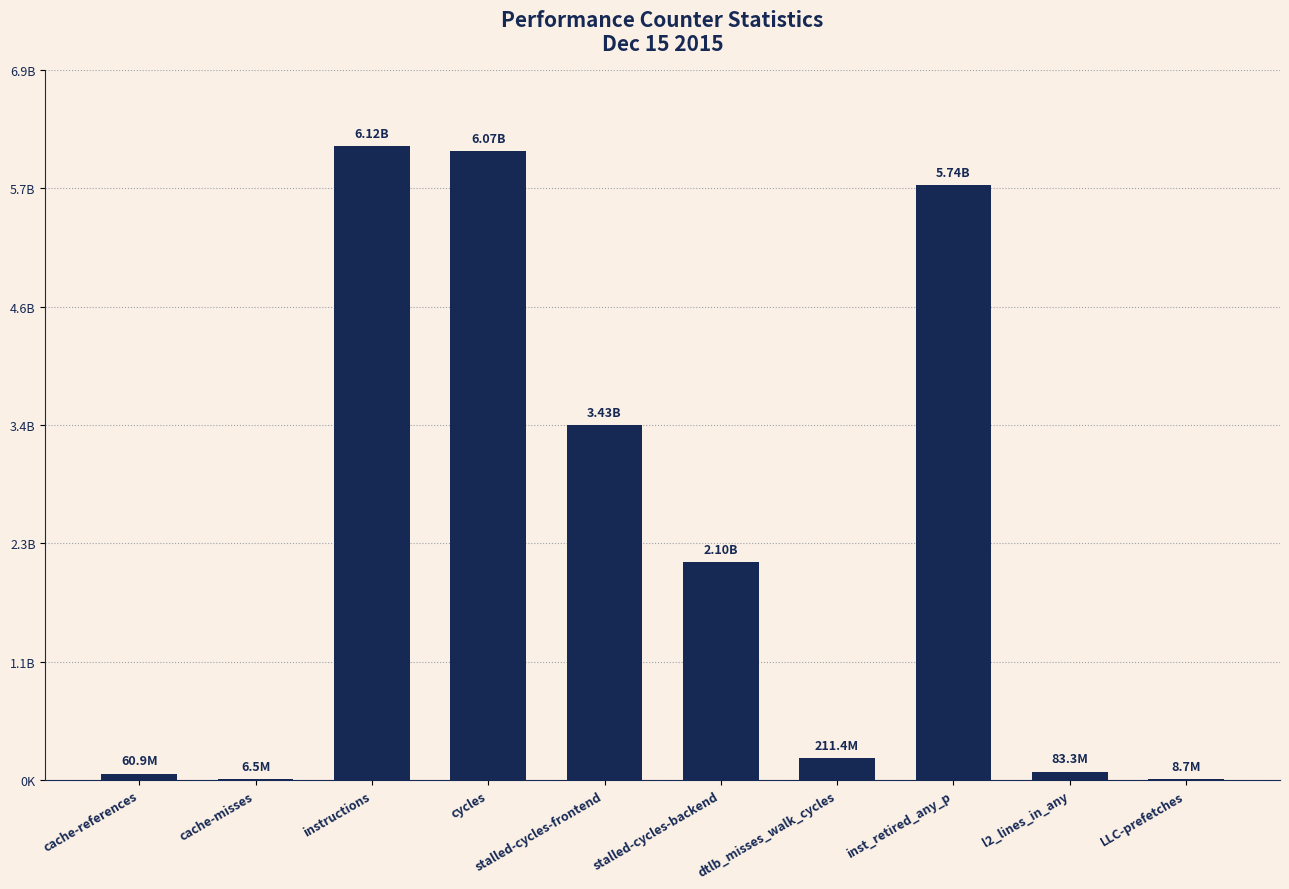

Are the bars horizontal?

No